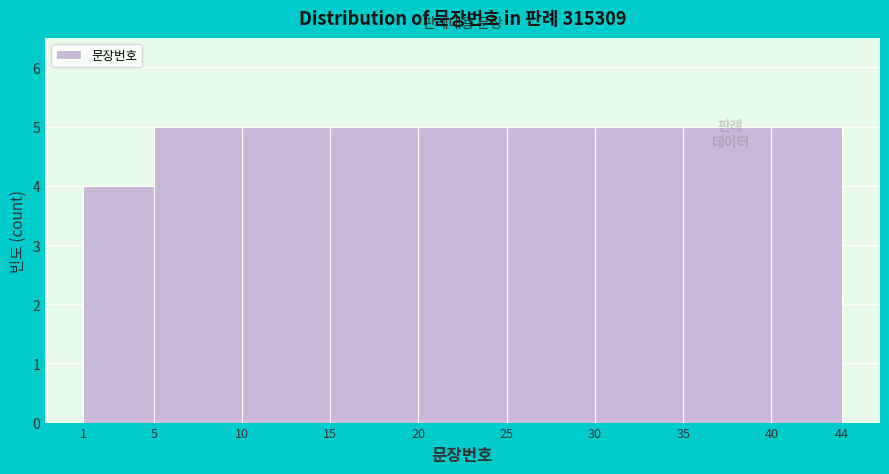

How tall is the bar that spans 1 to 5 on the x-axis? The values are not printed on the chart, so give them approximately, as read against the axis.

4